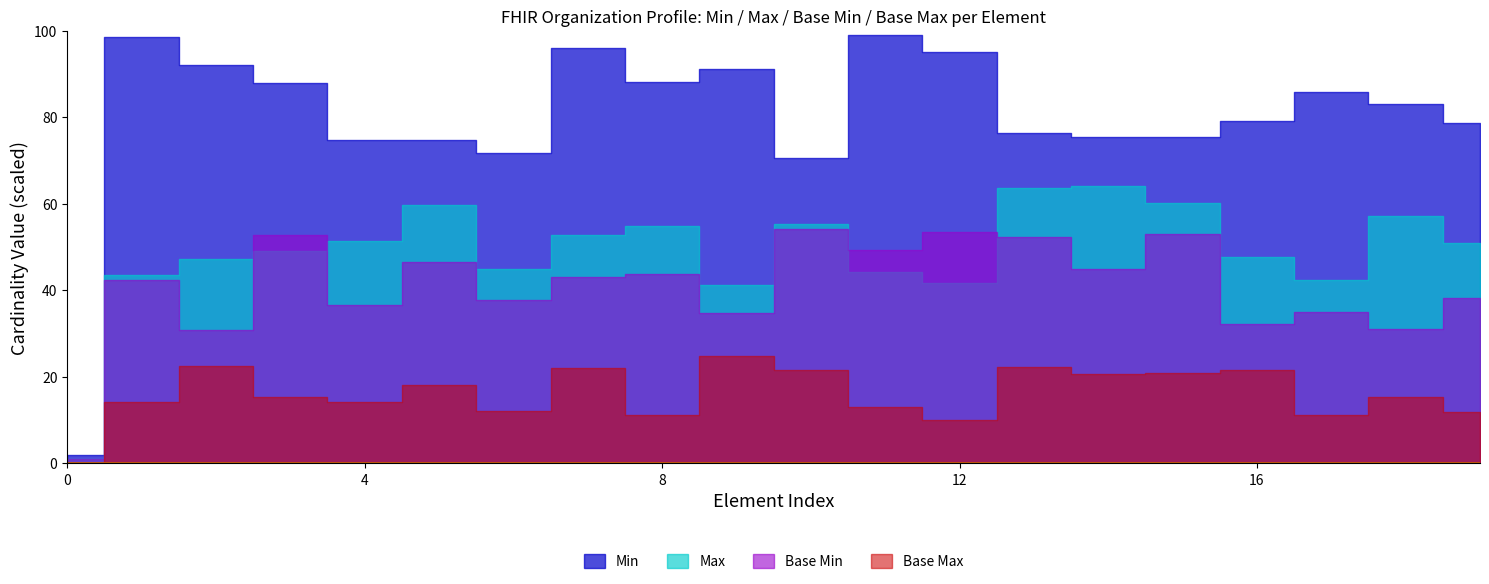

True or false: Base Min and Base Max intersect in this chart.

False